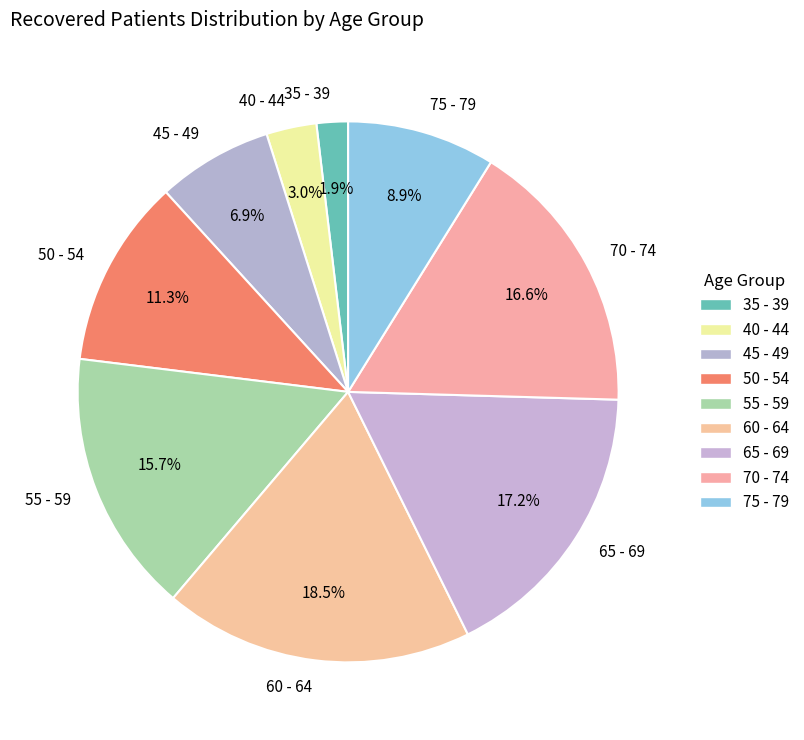

How many segments does this pie chart have?

9